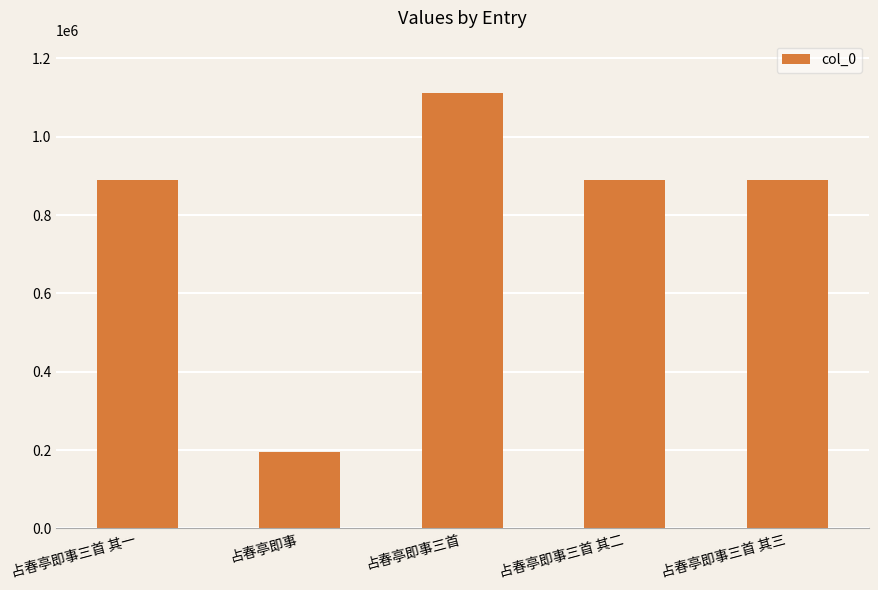

Which has a higher value, 占春亭即事三首 其二 or 占春亭即事?

占春亭即事三首 其二